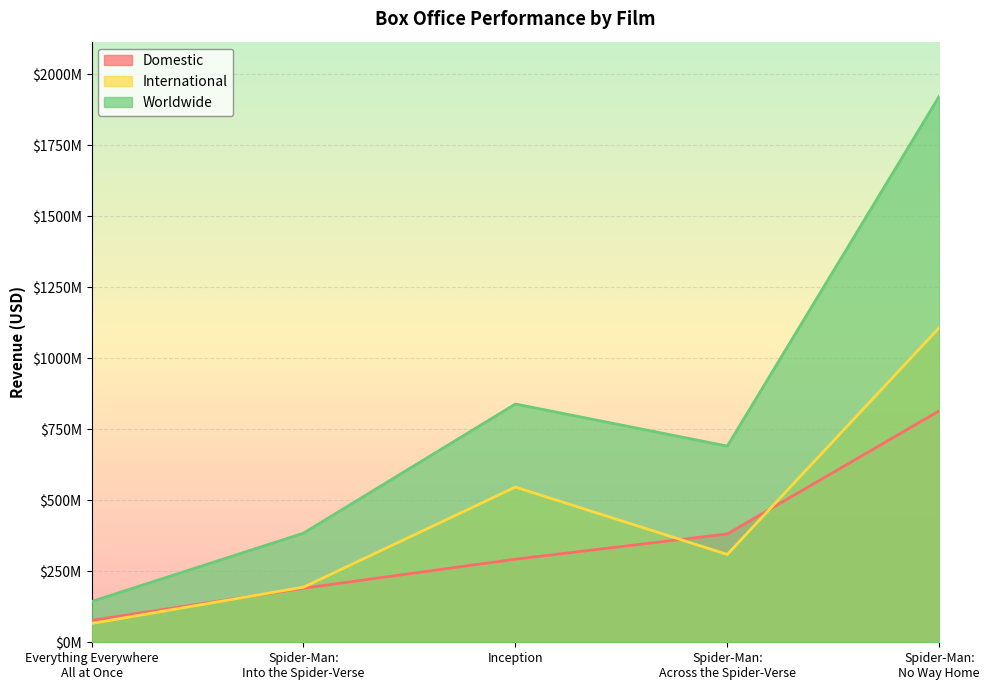

True or false: Worldwide and International cross at least once.

False